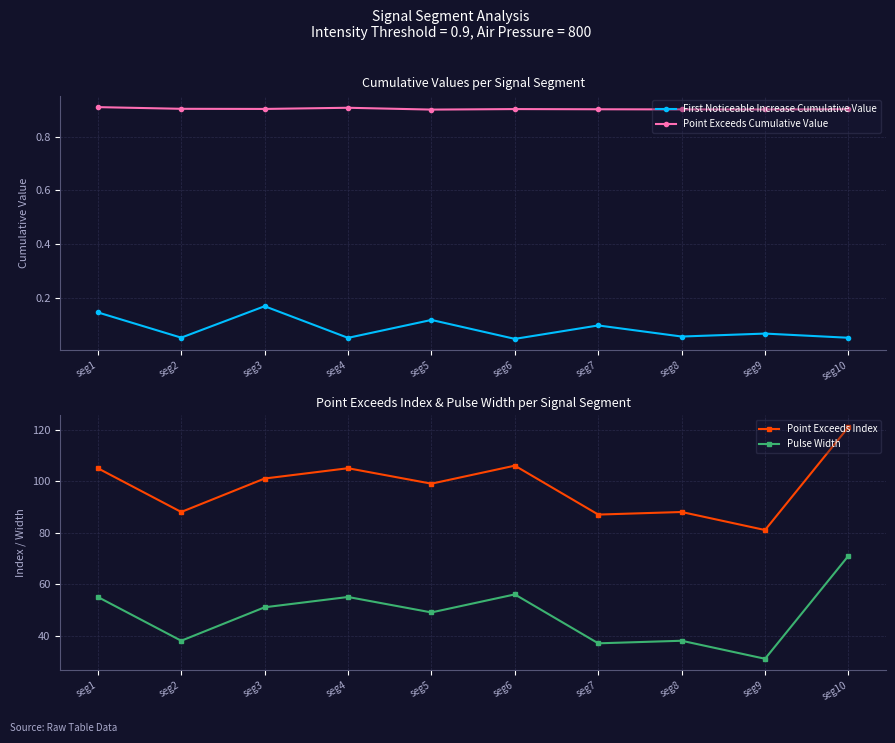

Rank the series by their maximum value, from highest to lowest.

Point Exceeds Index, Pulse Width, Point Exceeds Cumulative Value, First Noticeable Increase Cumulative Value